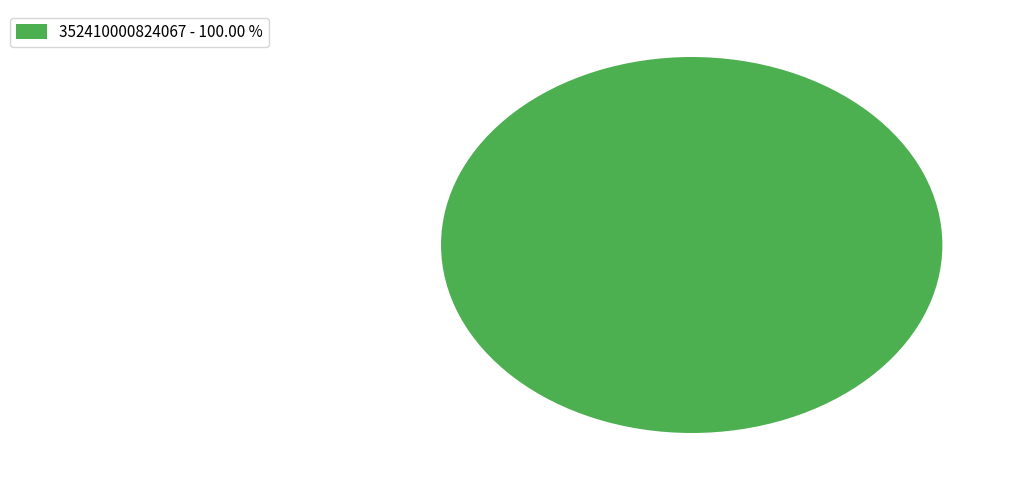

Is there a majority slice in this chart?

Yes